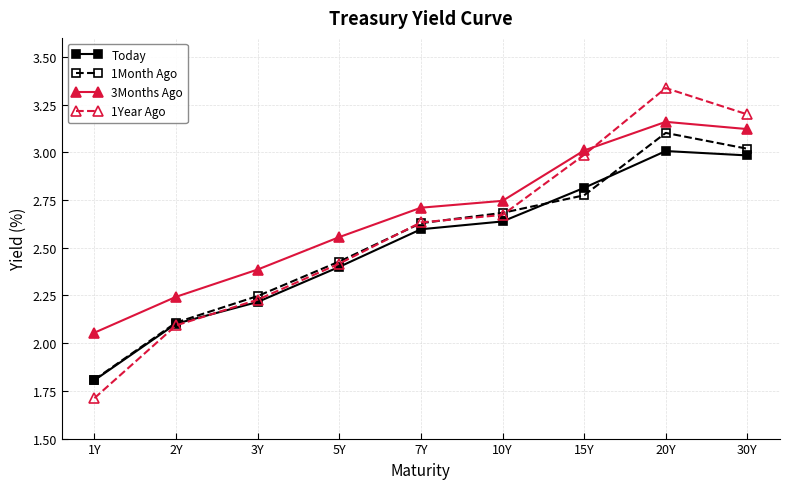

What is the difference between the Today values at 1Y and 7Y?

0.8